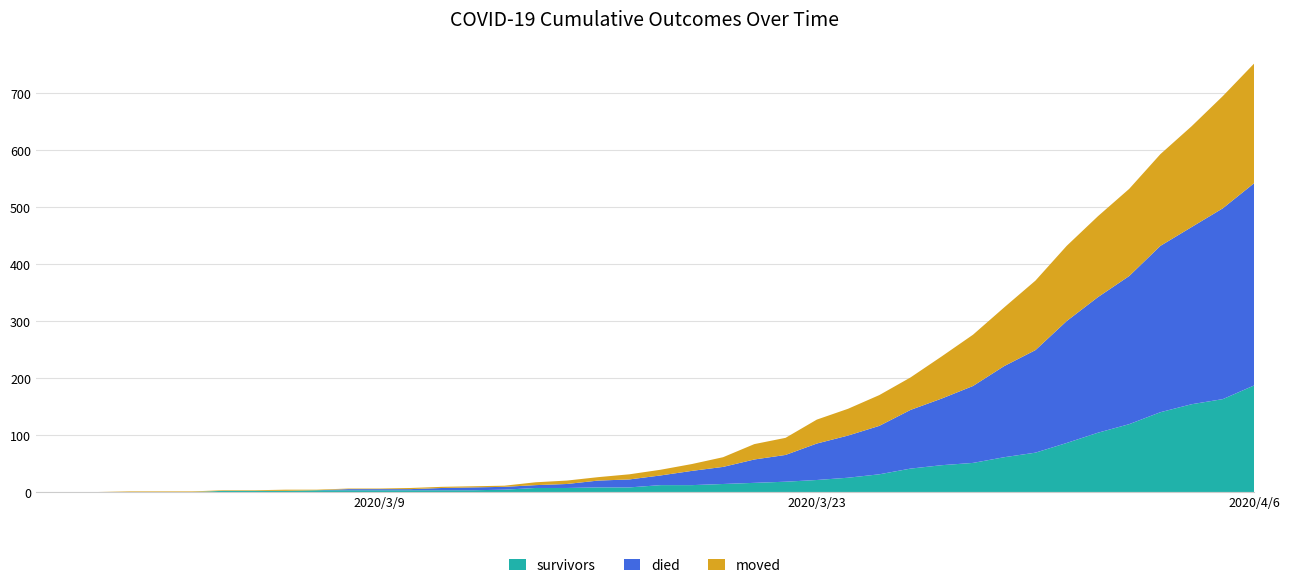

Reading right to left, what are all the values shown in this chart?

survivors: 187	163	154	140	119	104	86	69	61	51	47	41	31	25	21	18	16	14	12	12	8	8	7	7	4	3	3	3	3	3	3	2	2	2	0	0	0	0	0	0
died: 355	335	311	292	260	238	214	180	160	135	117	103	85	74	64	47	41	30	25	17	14	12	7	5	5	5	4	2	2	2	0	0	0	0	0	0	0	0	0	0
moved: 210	197	177	161	153	142	132	122	103	90	74	57	54	47	42	30	27	17	12	10	9	6	6	5	2	2	2	2	1	1	1	2	1	1	1	1	1	0	0	0